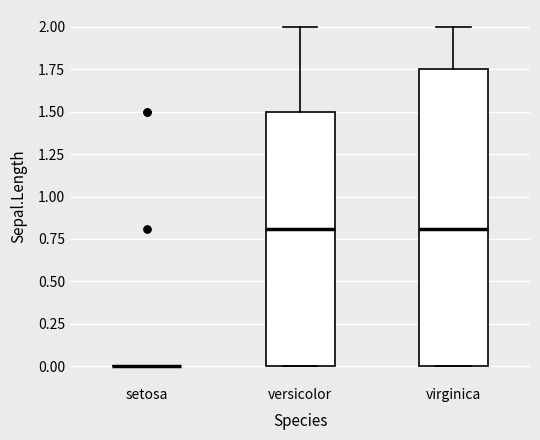

Comparing the boxes themselves (not the whiskers), which one is the tallest?

virginica